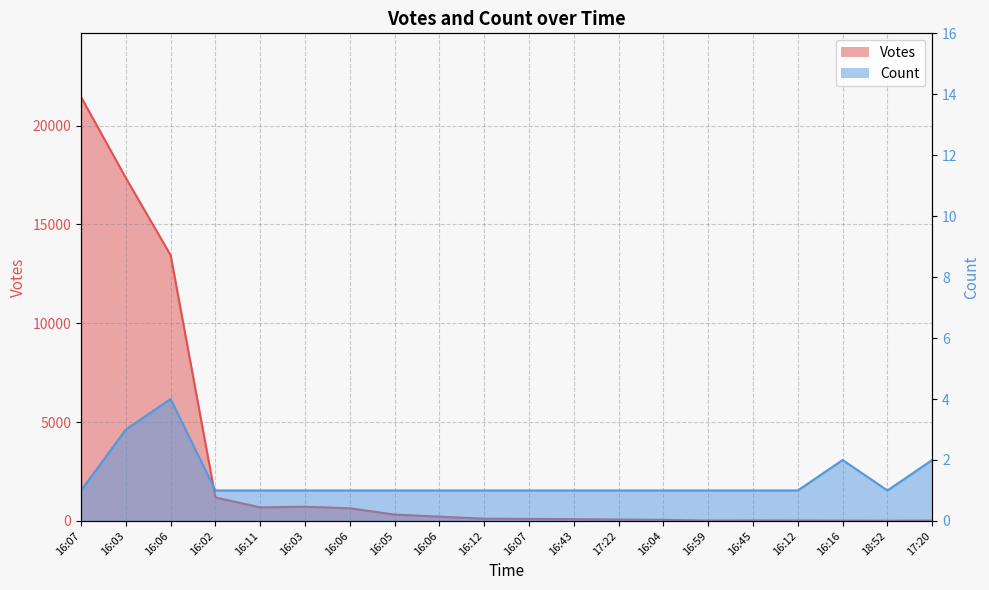

What is the minimum value for Count?

1